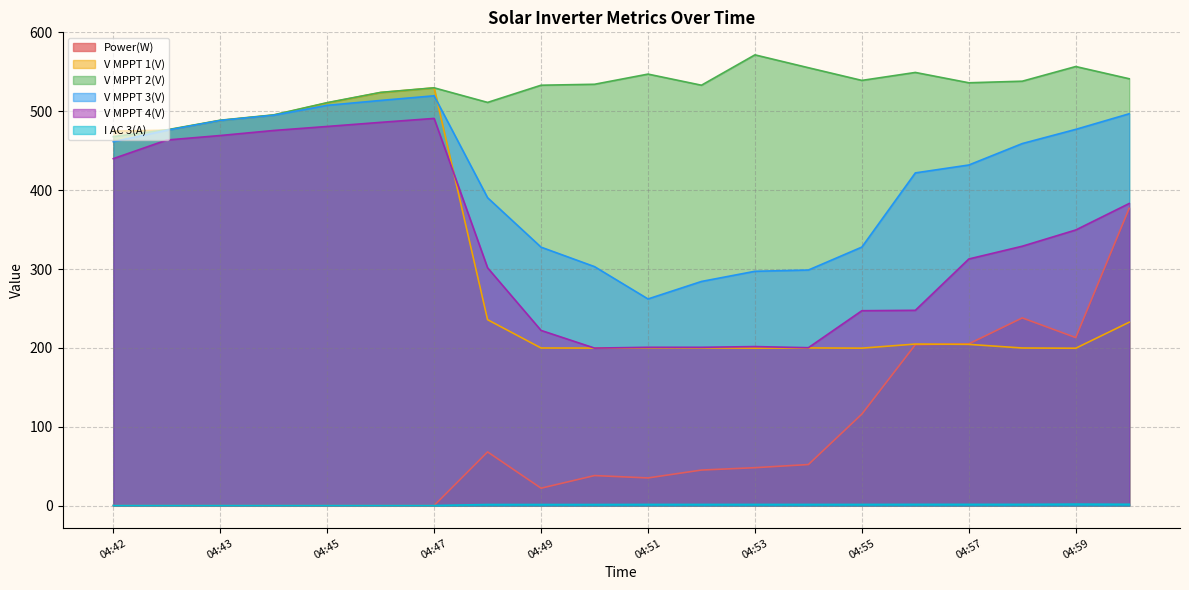

True or false: V MPPT 2(V) has more than 0 interior local peaks.

True